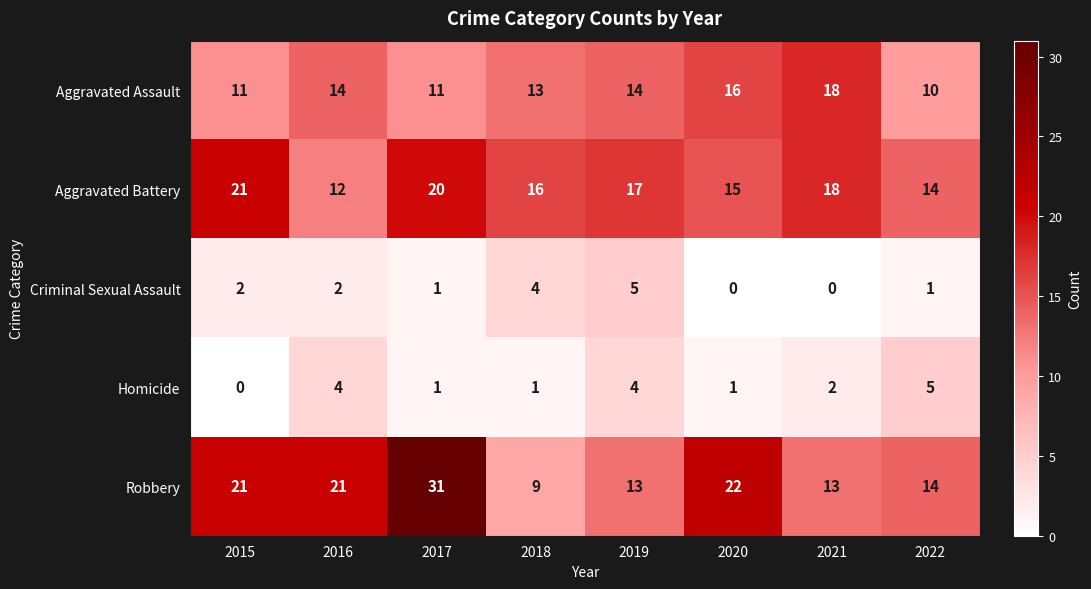

Rank the series at 2020 from highest to lowest value.

Robbery, Aggravated Assault, Aggravated Battery, Homicide, Criminal Sexual Assault